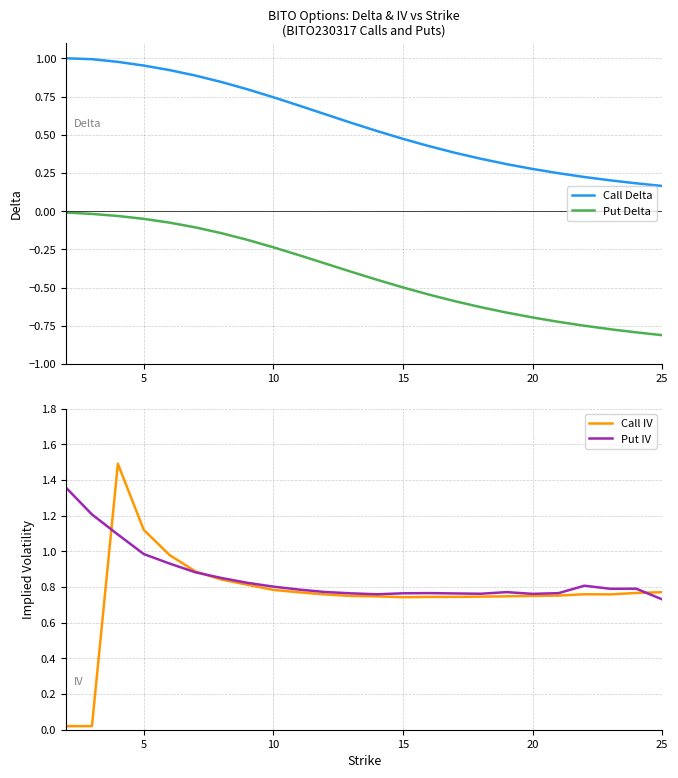

What are all the series names shown in the legend?

Call Delta, Put Delta, Call IV, Put IV